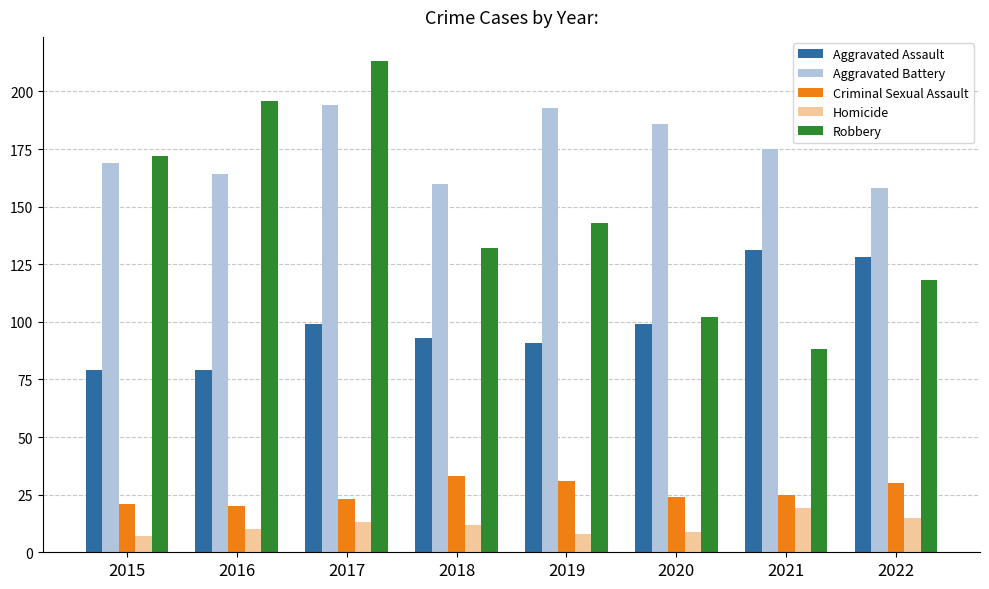

What is the average value of the Criminal Sexual Assault series?

26